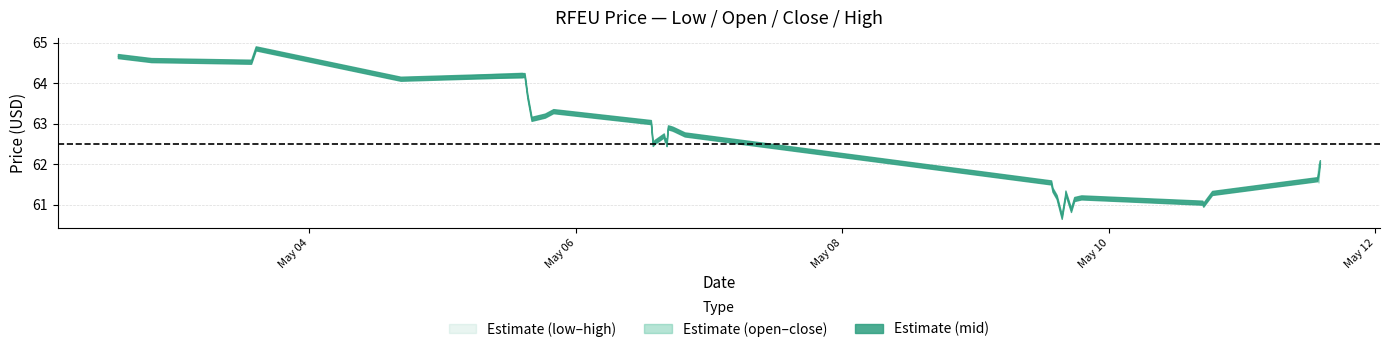

Where is the first local minimum for high?

2022-05-03 13:30:00